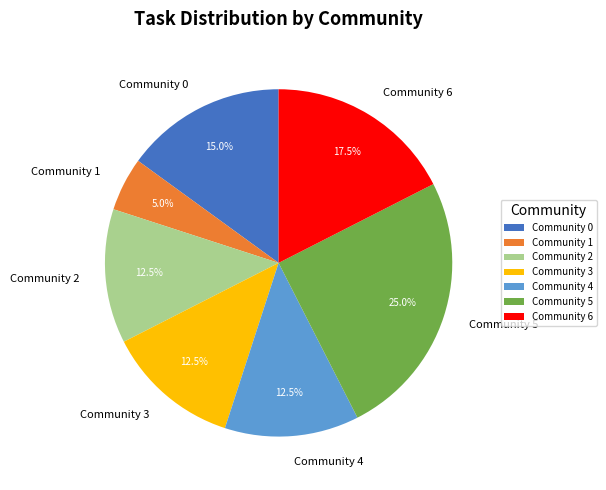

How many slices are in this pie chart?

7